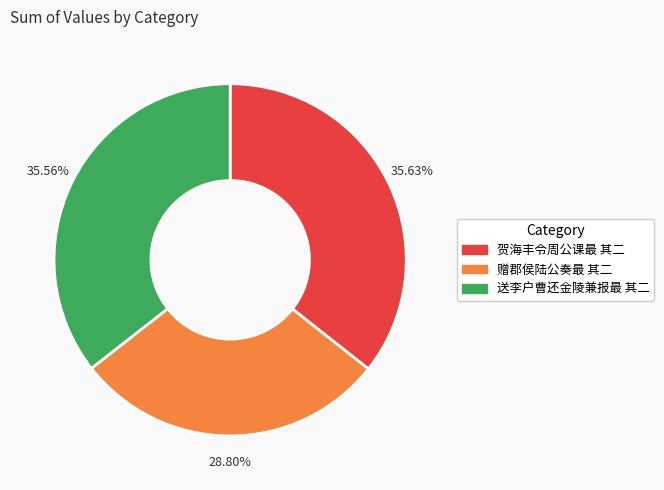

Which has a higher value, 贺海丰令周公课最 其二 or 赠郡侯陆公奏最 其二?

贺海丰令周公课最 其二